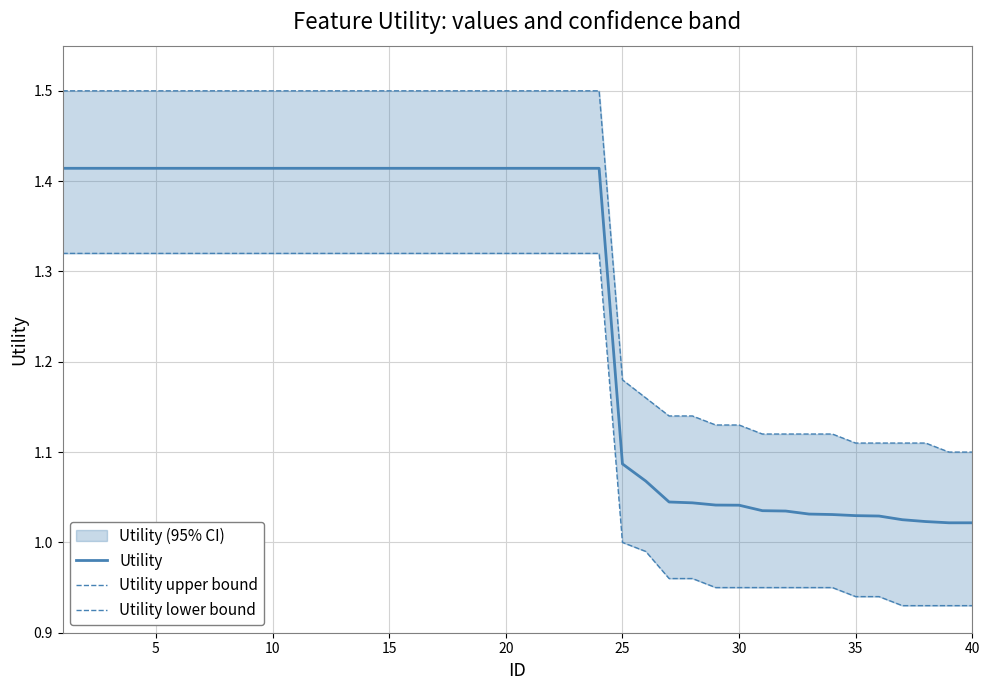

Count the Utility upper bound values in the range 1 to 2.

40